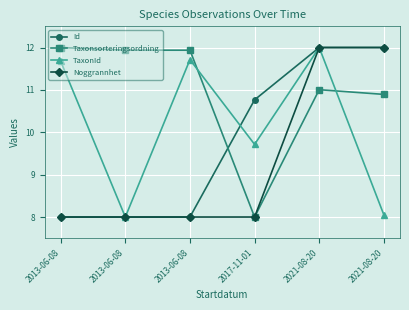

Between which two adjacent categories do Taxonsorteringsordning and TaxonId first intersect?

2013-06-08 and 2017-11-01